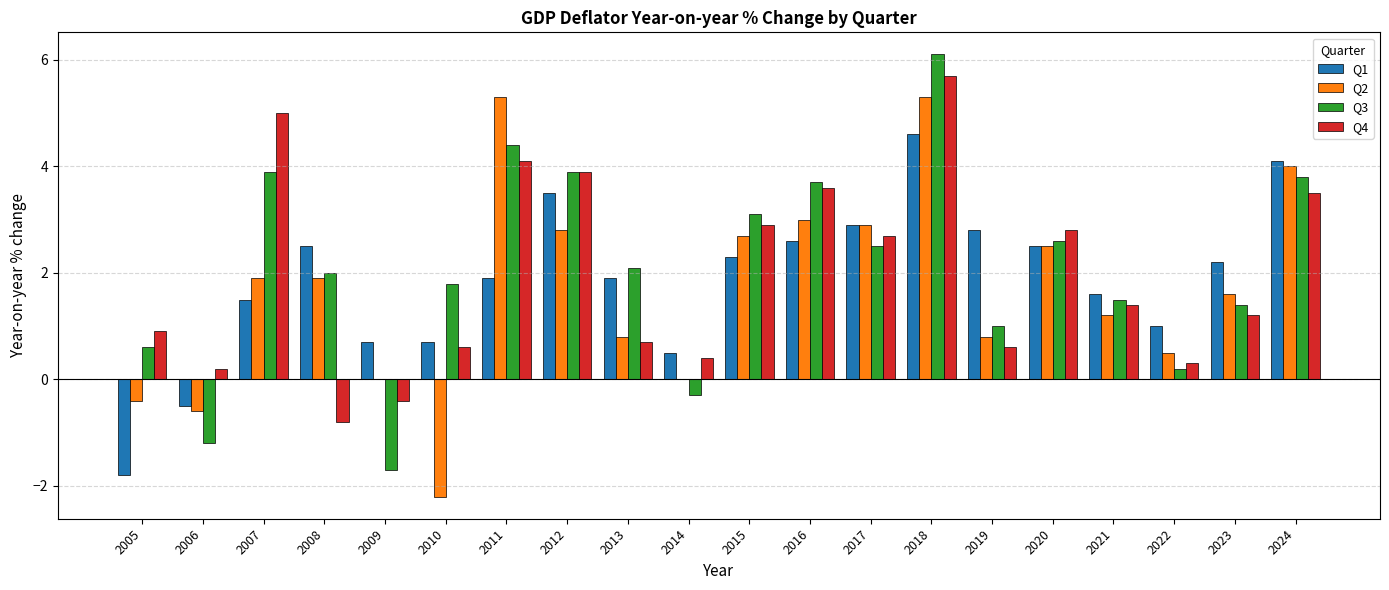

Which series changed the most between 2005 and 2022?

Q1